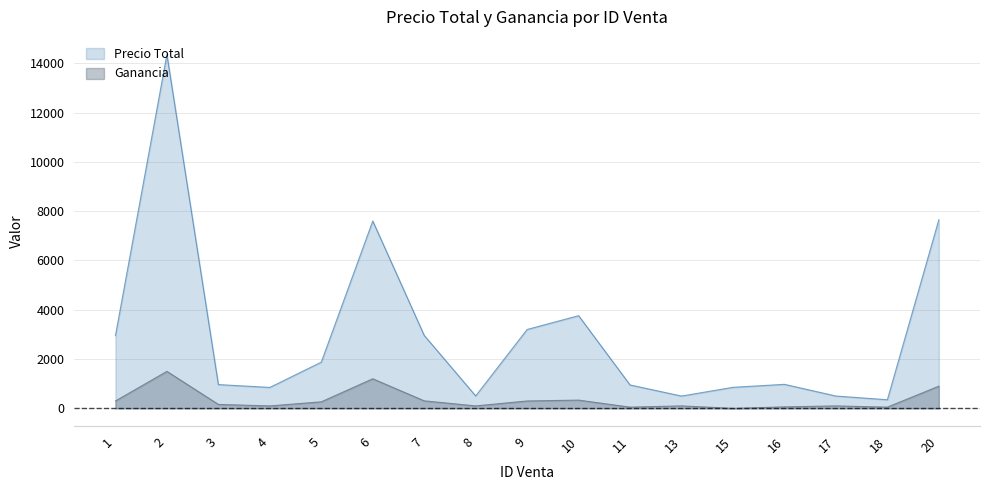

Which label corresponds to the smallest value in the chart?

15